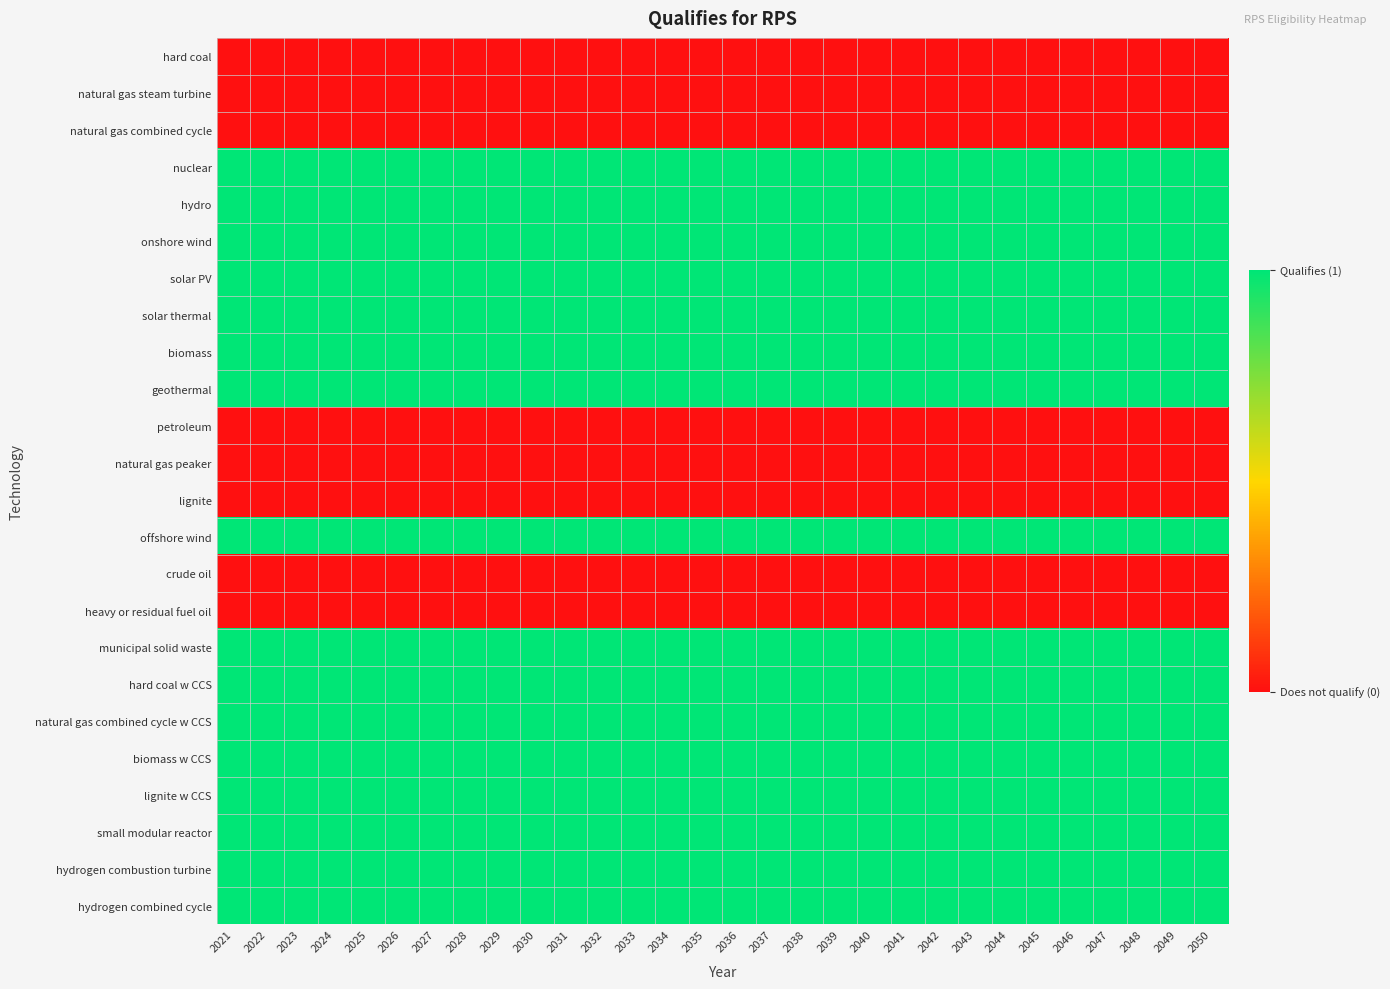

What is the total value across all series at 2031?

16